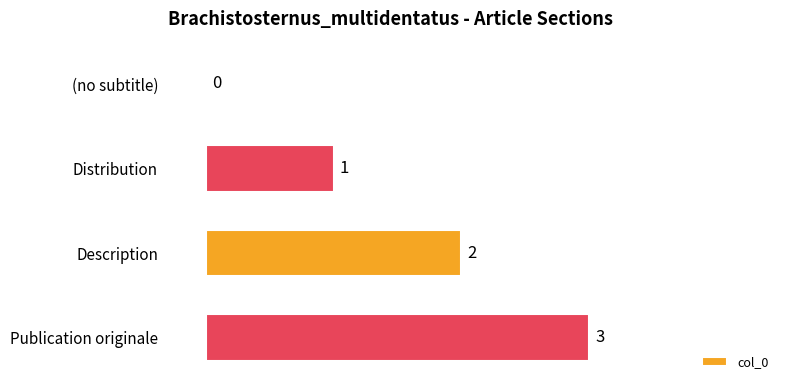

What is the greatest value displayed?

3